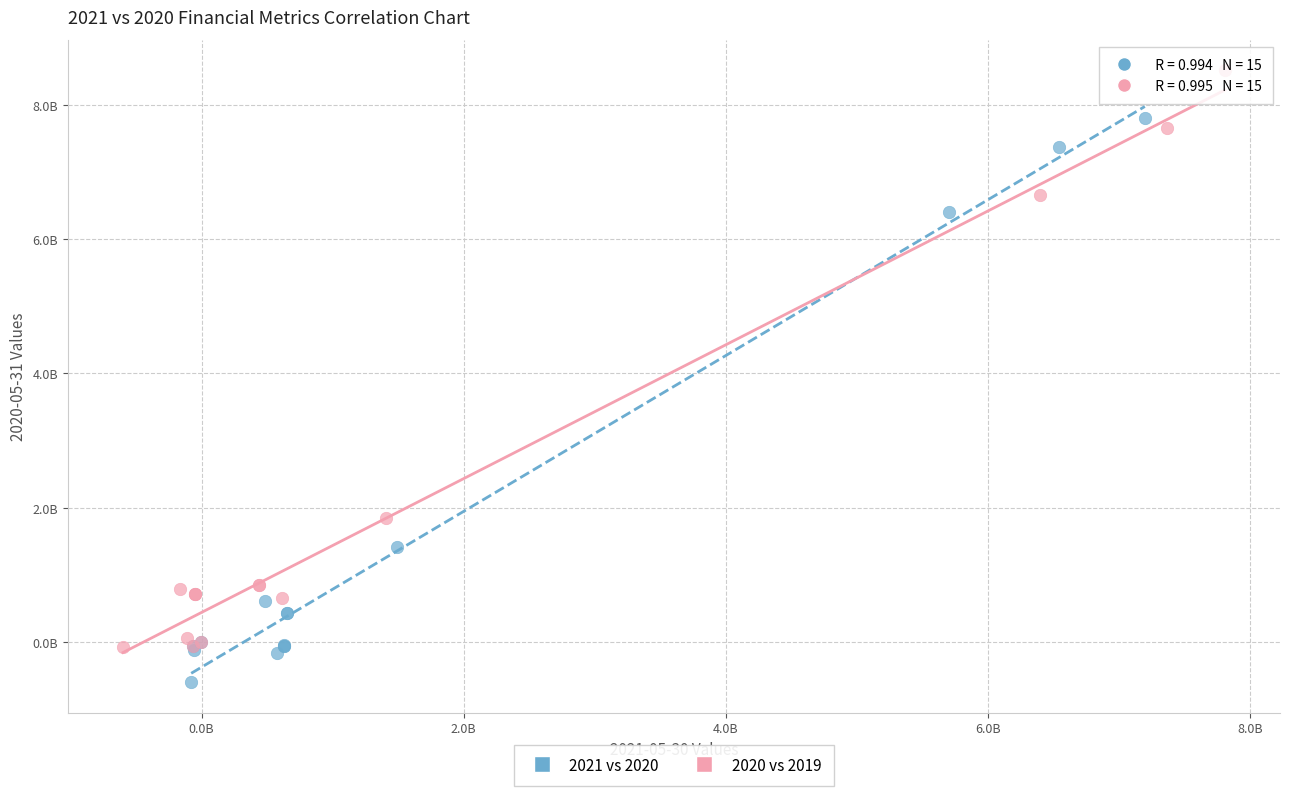

What are all the series names shown in the legend?

2021 vs 2020, 2020 vs 2019